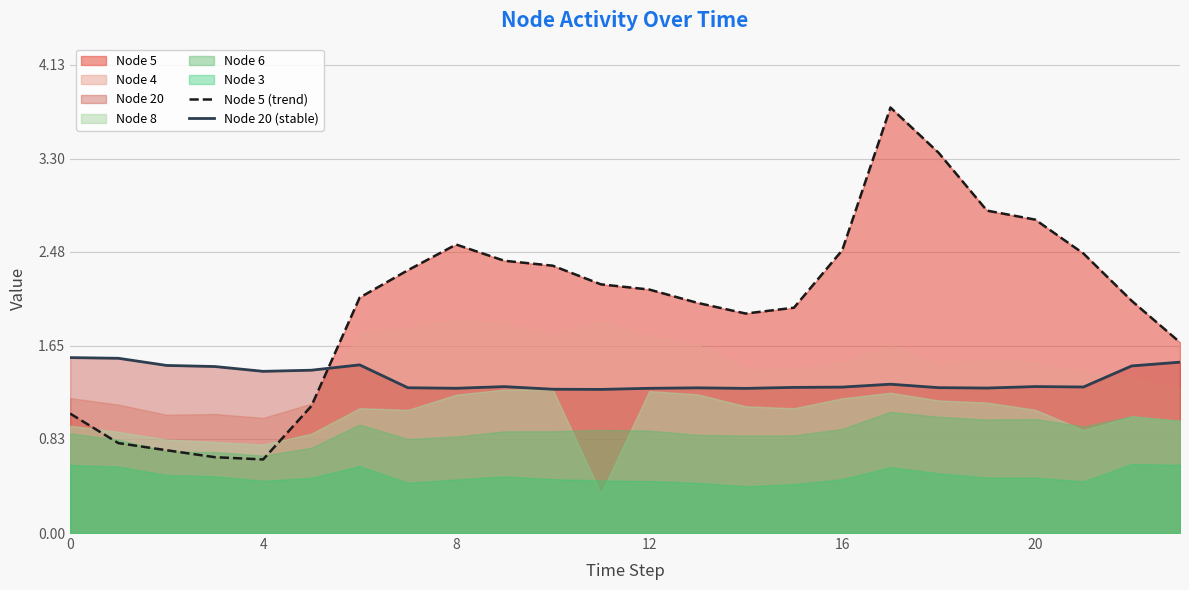

What is the label of the 5th point from the right?

19